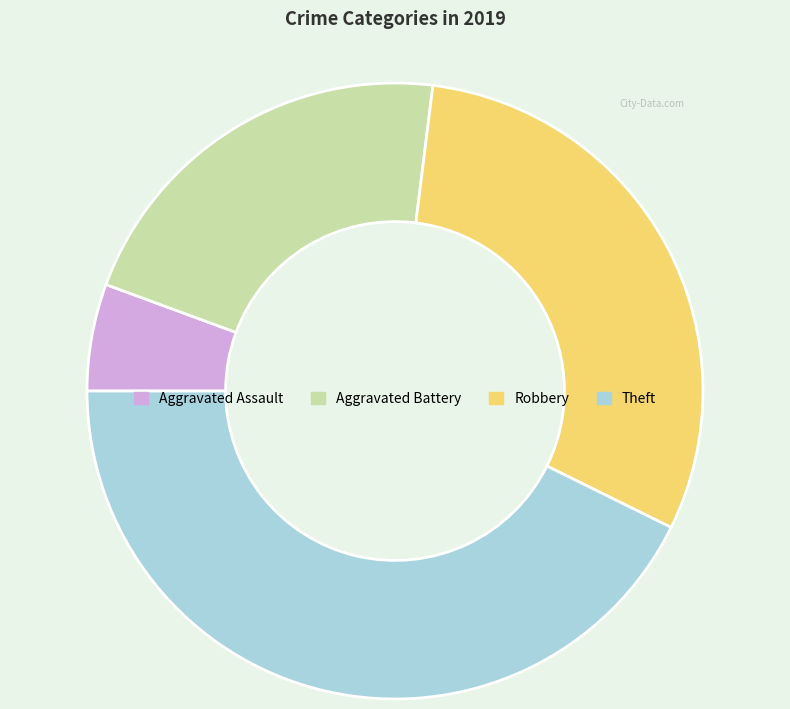

The Theft slice represents 48% of the pie. True or false?

False